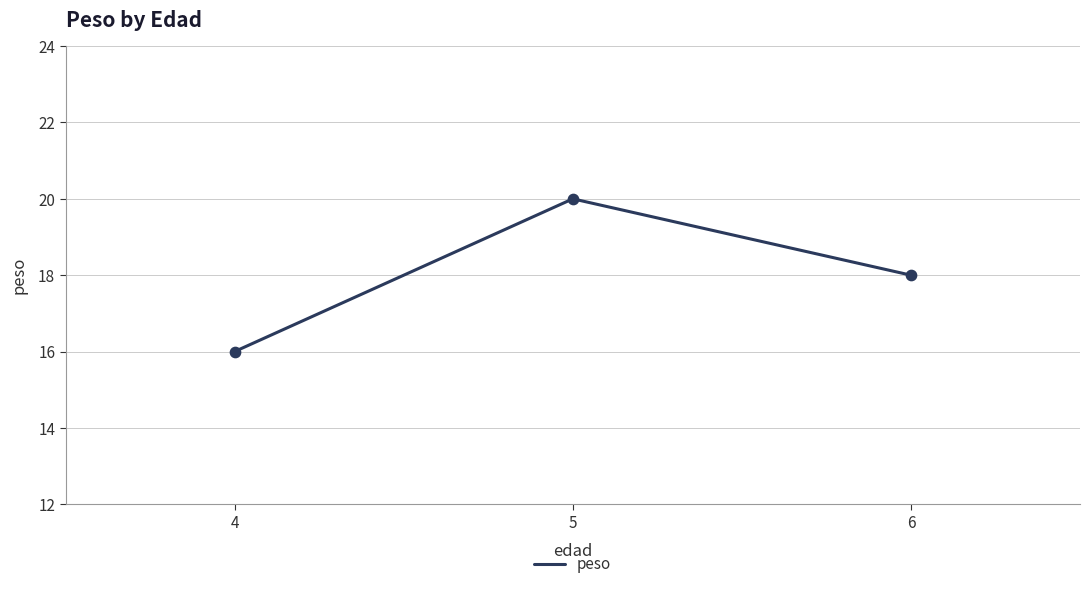

What is the change in value from 4 to 5?

+4